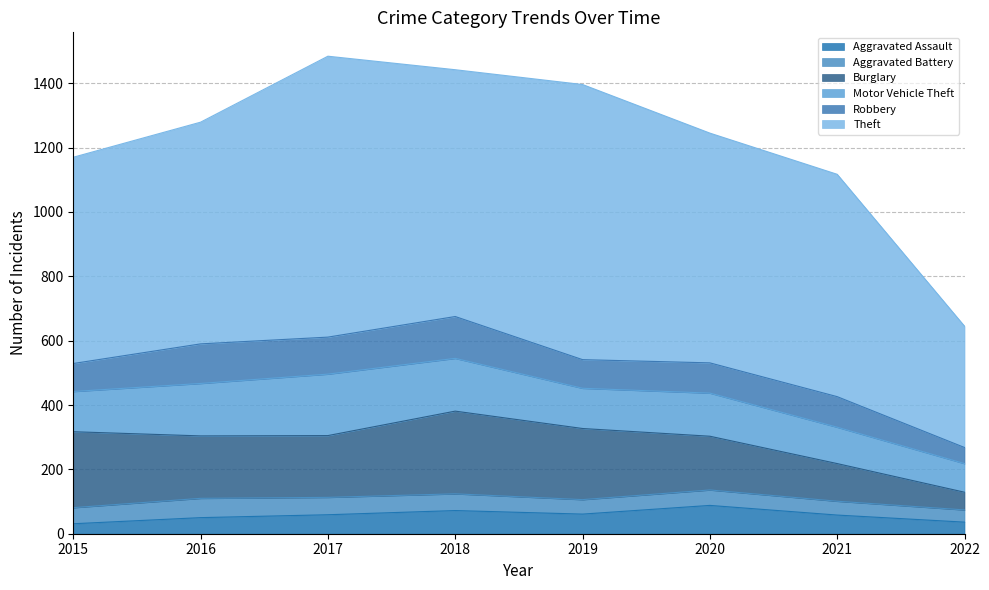

At how many categories does at least one series exceed 240?

8